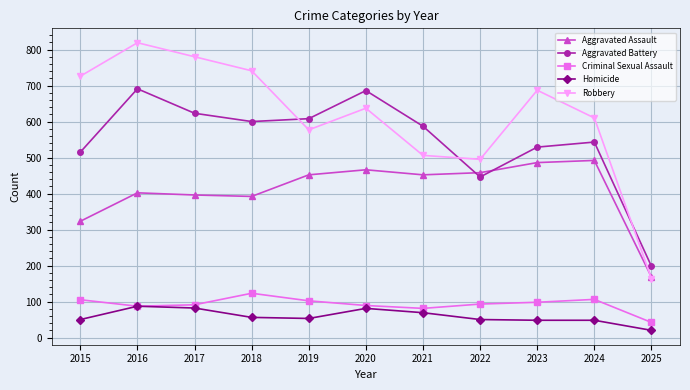

True or false: Criminal Sexual Assault has a value of 98 at 2023.

True